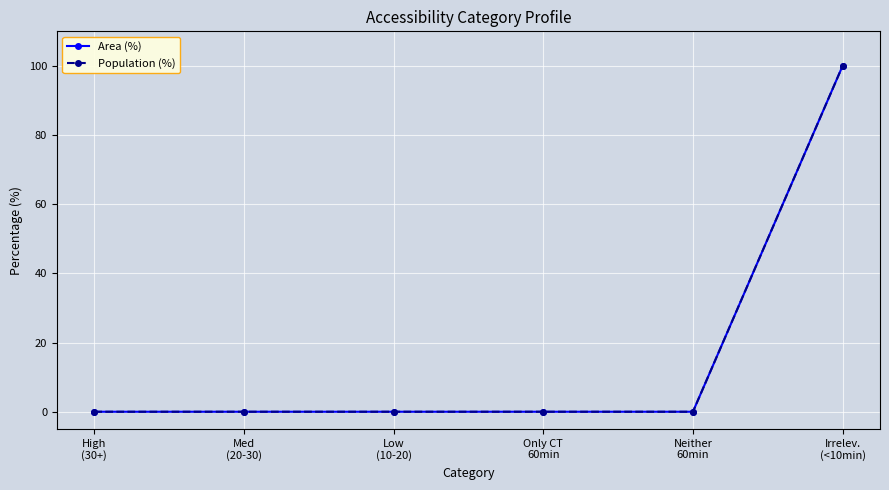

What is the sum of all Population (%) values?

100